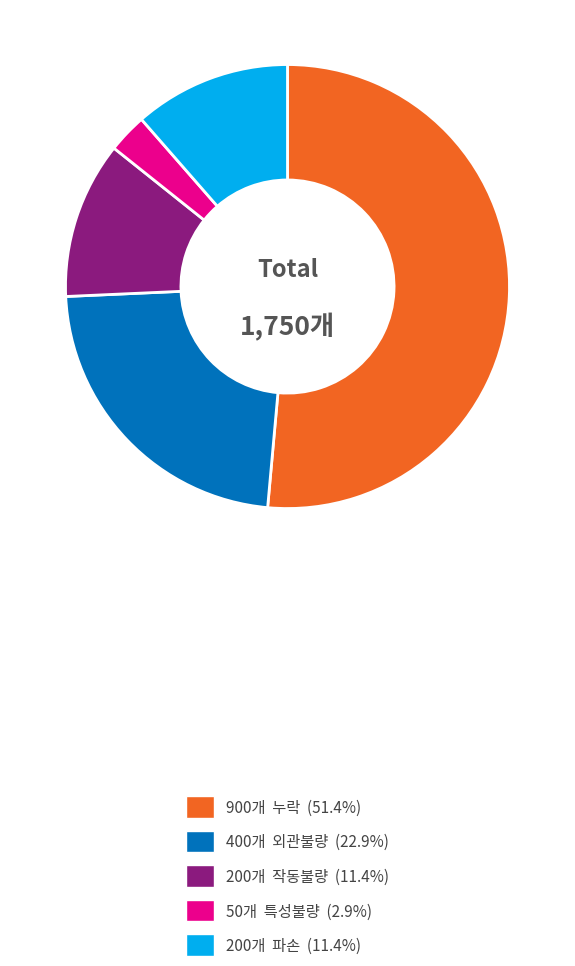

Is there a majority slice in this chart?

Yes